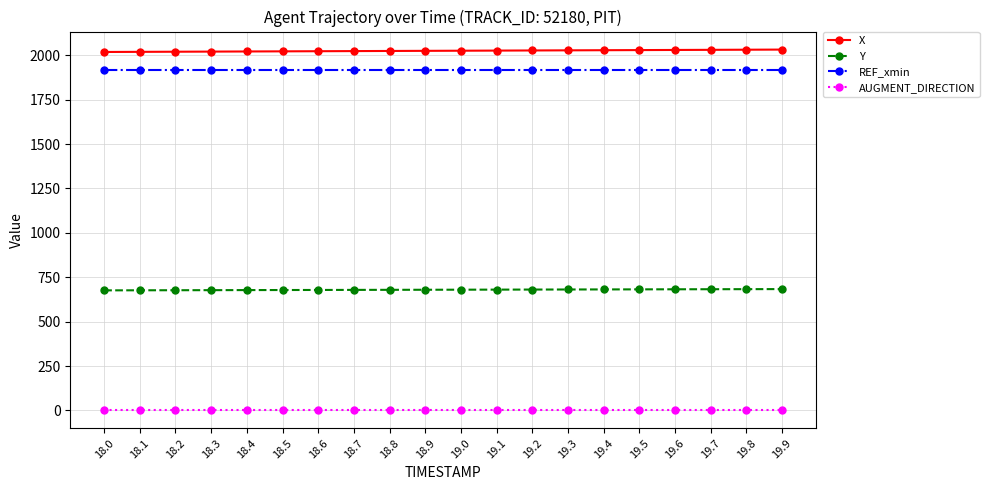

What is the maximum value for REF_xmin?

1916.5